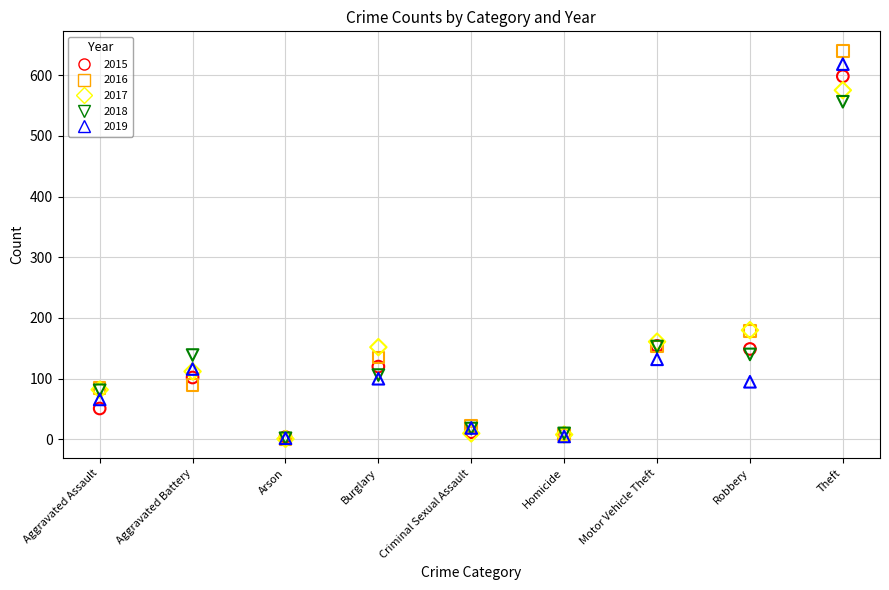

What are all the series names shown in the legend?

2015, 2016, 2017, 2018, 2019